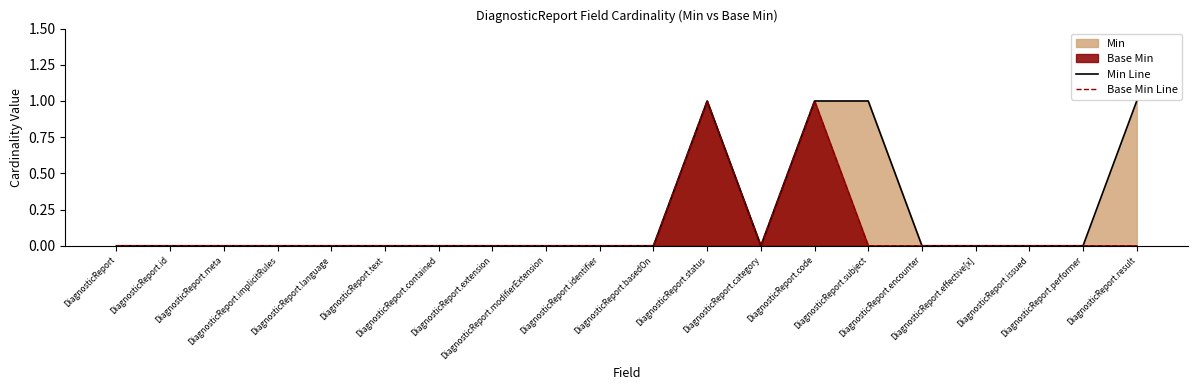

Rank the series at DiagnosticReport.basedOn from highest to lowest value.

Min Line, Base Min Line